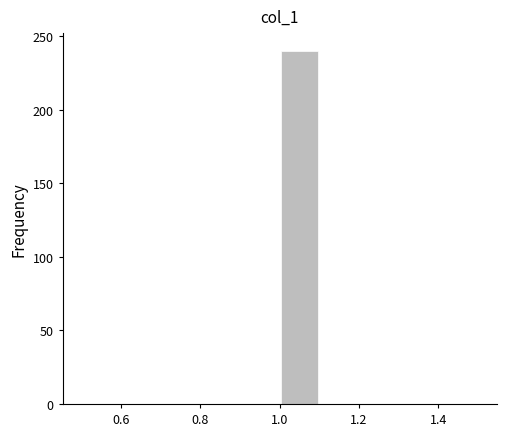

Over which range of the x-axis is the bar tallest?

1.0 to 1.1